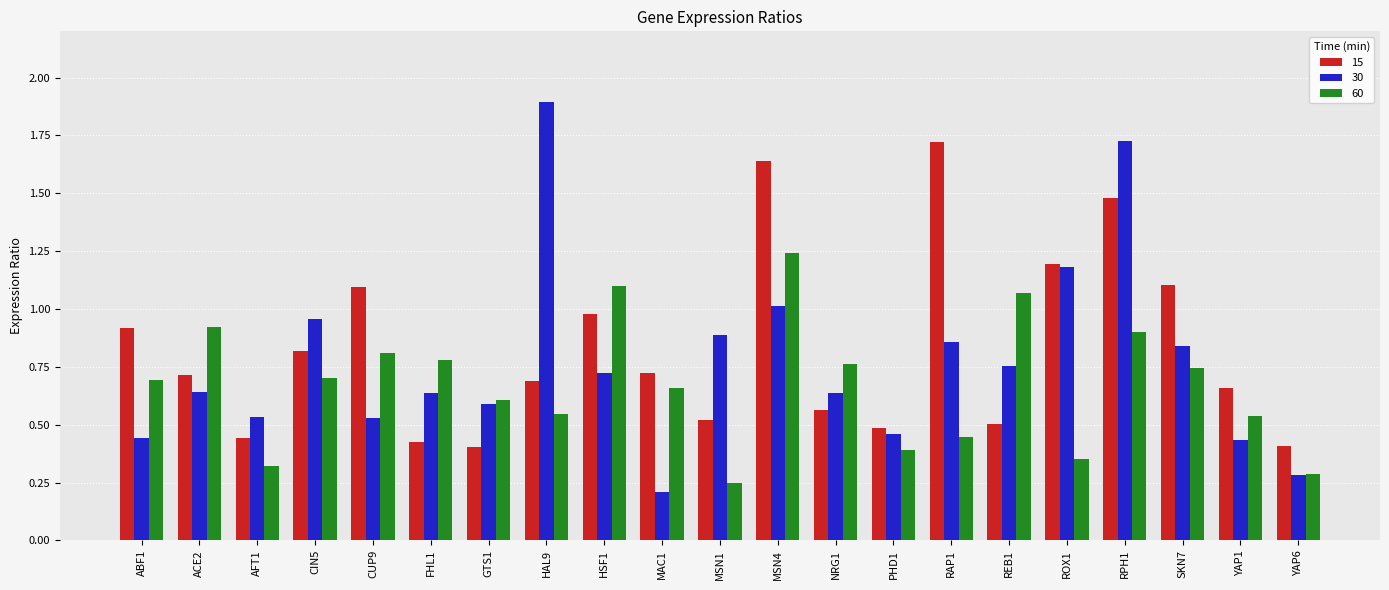

What is the sum of all 60 values?

14.1